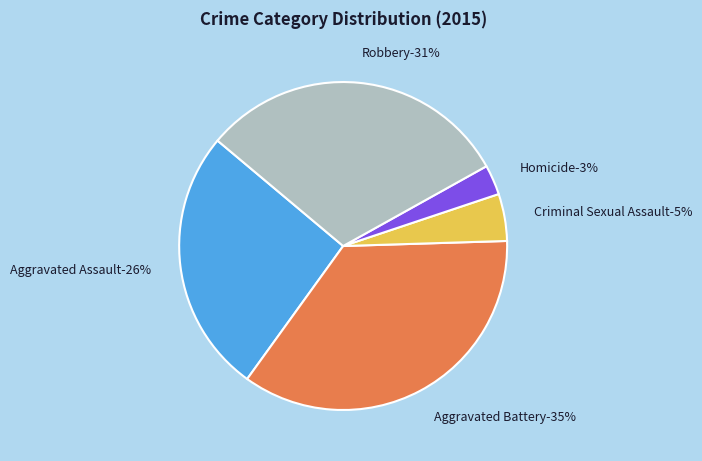

Do Homicide and Aggravated Battery together represent more than half of the pie?

No